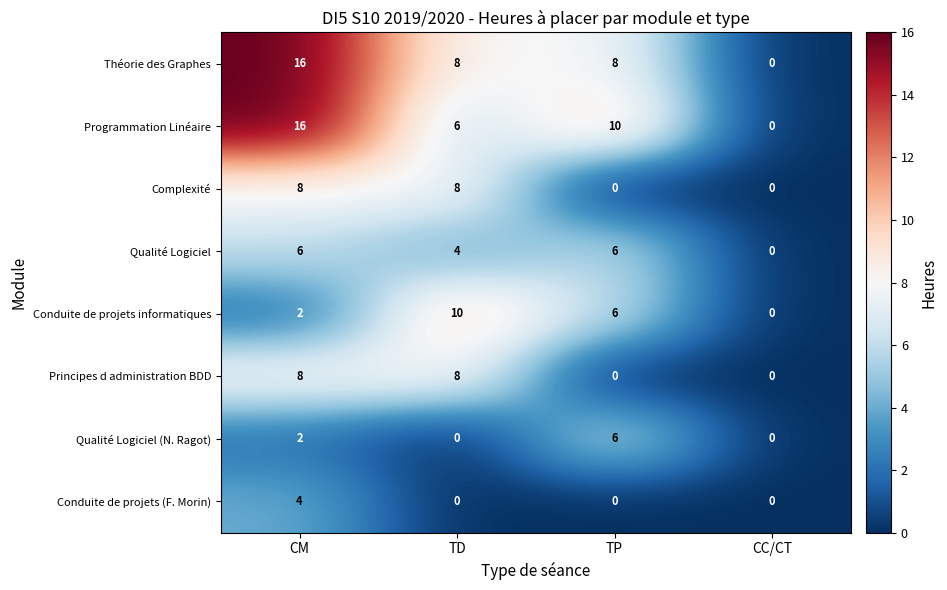

True or false: Programmation Linéaire has a value of 3 at TP.

False